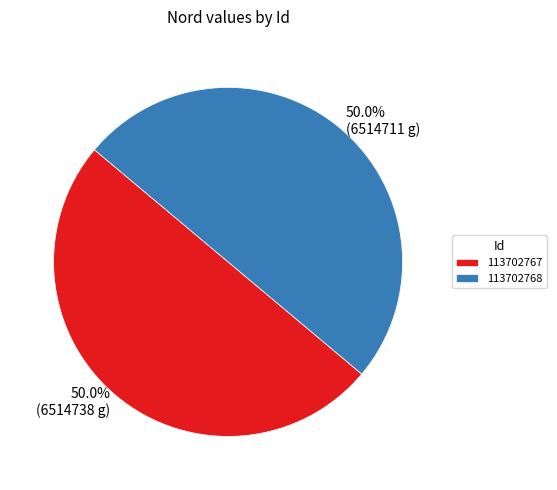

What portion of the pie excludes 113702768?

50.0%